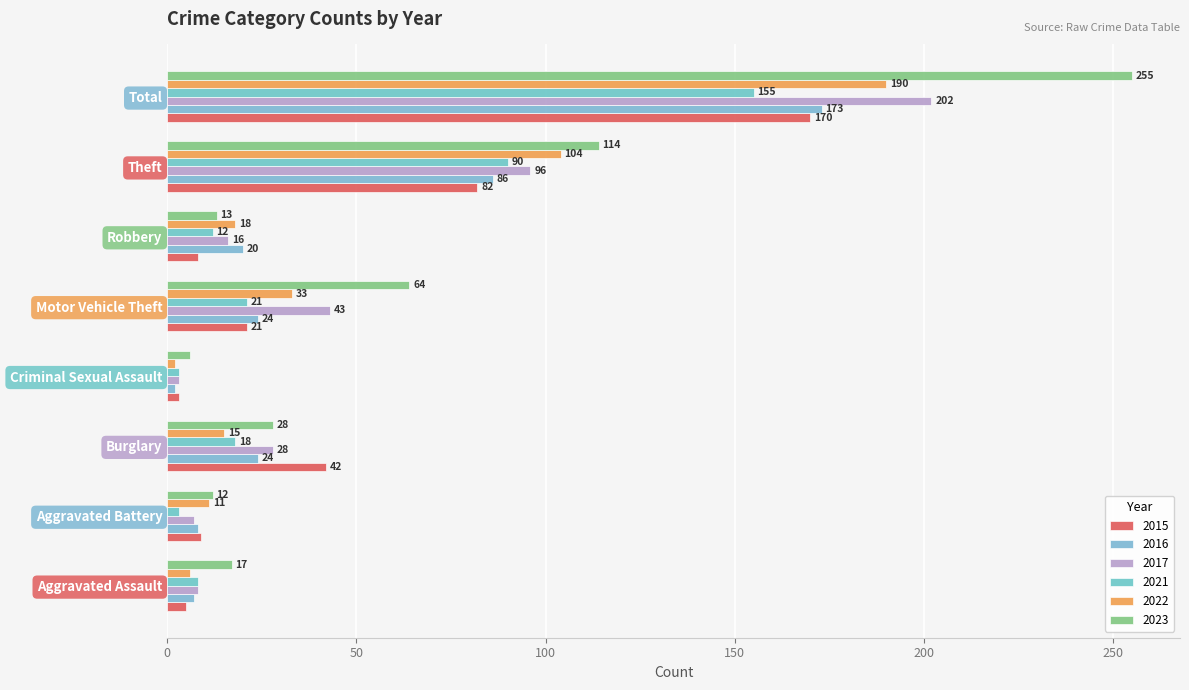

How many values in the 2015 series are below 21?

4